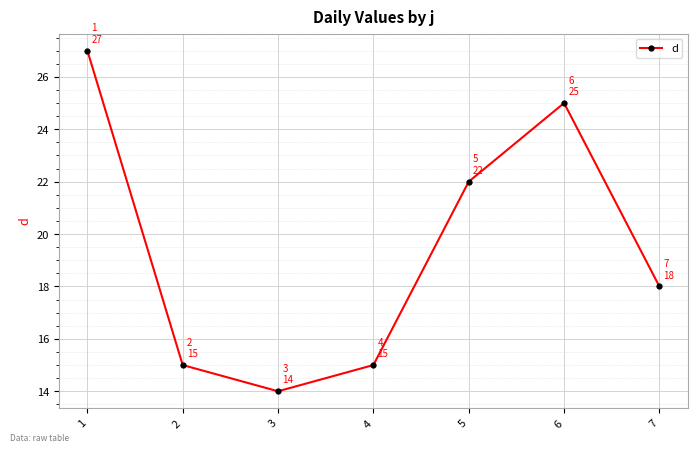

Reading right to left, extract all data points from this chart.

7=18	6=25	5=22	4=15	3=14	2=15	1=27